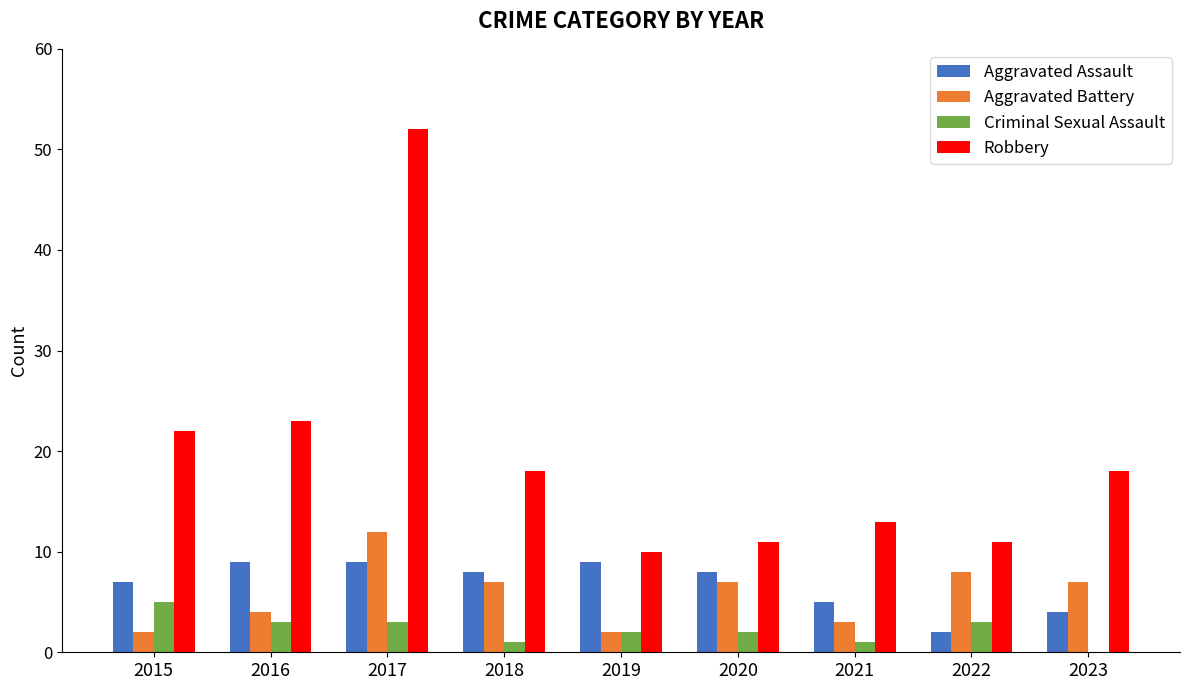

Reading left to right, list all the values displayed in this chart.

Aggravated Assault: 2015=7	2016=9	2017=9	2018=8	2019=9	2020=8	2021=5	2022=2	2023=4
Aggravated Battery: 2015=2	2016=4	2017=12	2018=7	2019=2	2020=7	2021=3	2022=8	2023=7
Criminal Sexual Assault: 2015=5	2016=3	2017=3	2018=1	2019=2	2020=2	2021=1	2022=3	2023=0
Robbery: 2015=22	2016=23	2017=52	2018=18	2019=10	2020=11	2021=13	2022=11	2023=18